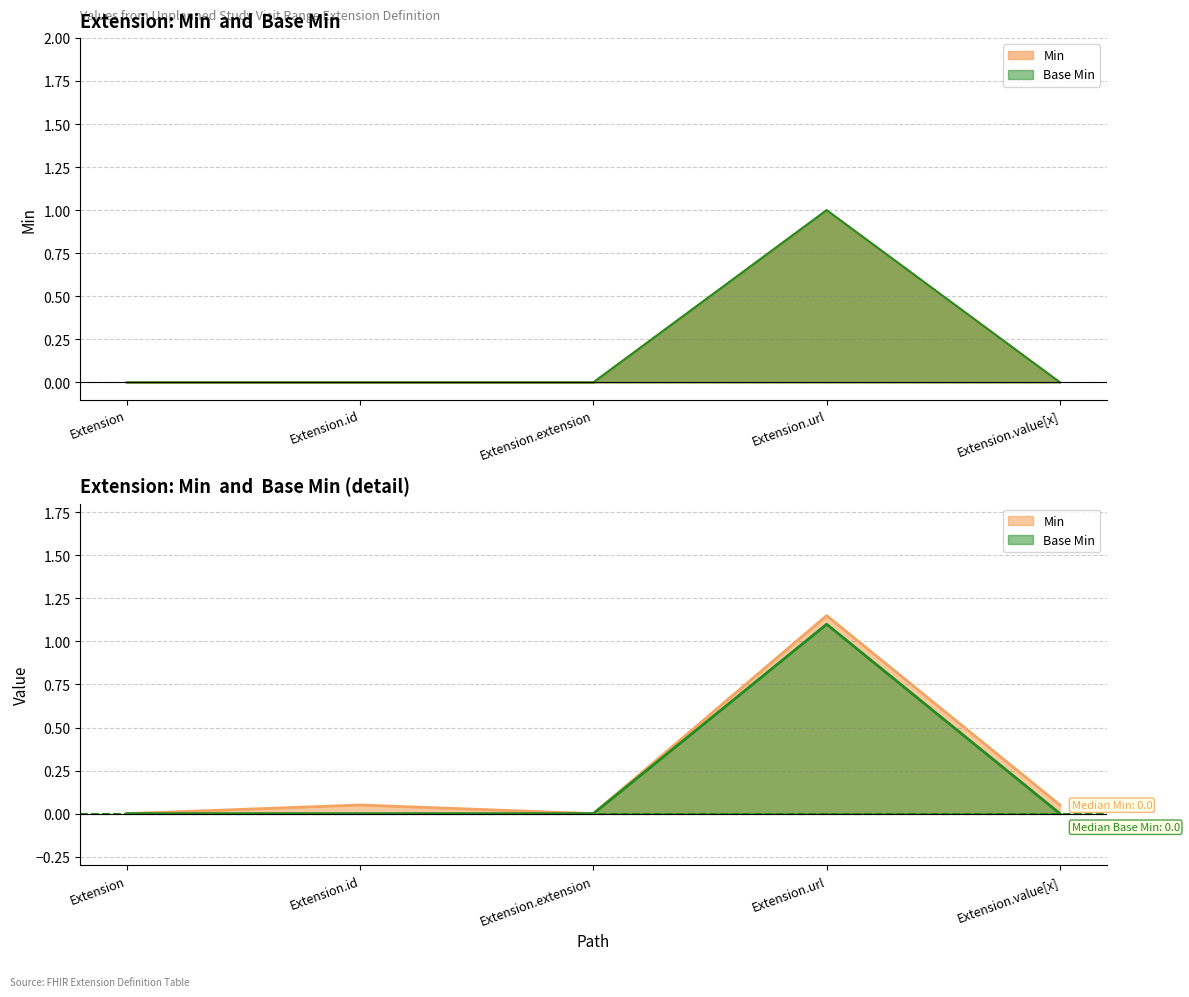

What is the sum of all Min values?

1